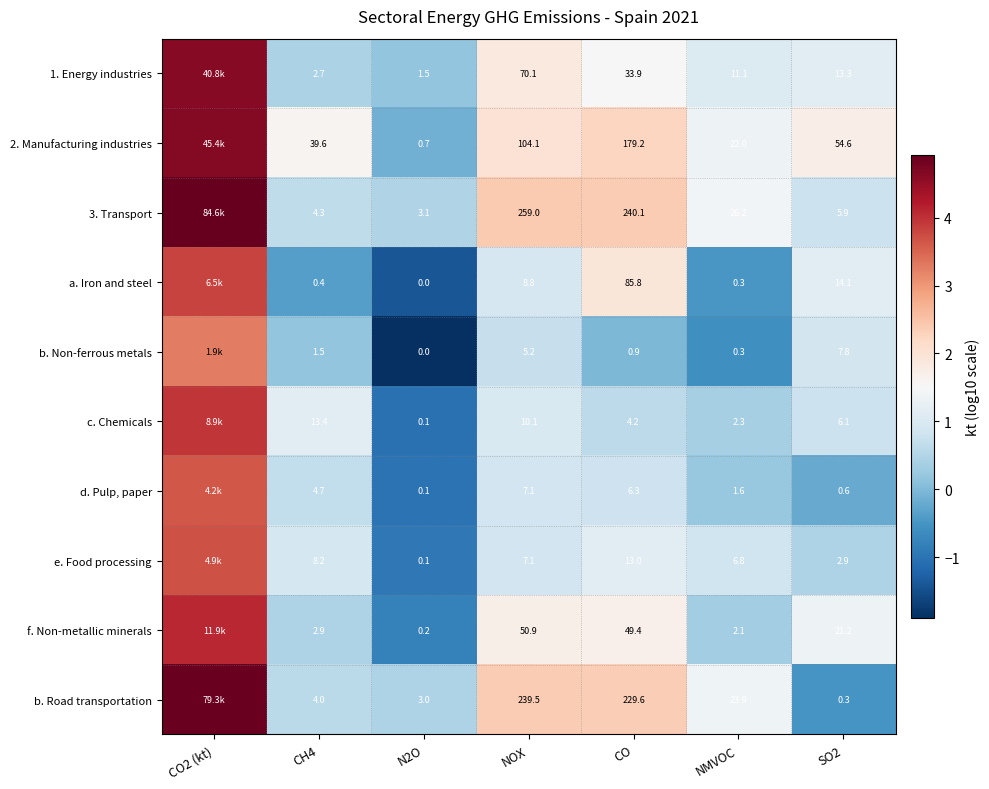

Is the value of b. Non-ferrous metals at NOX greater than the value of c. Chemicals at NOX?

No